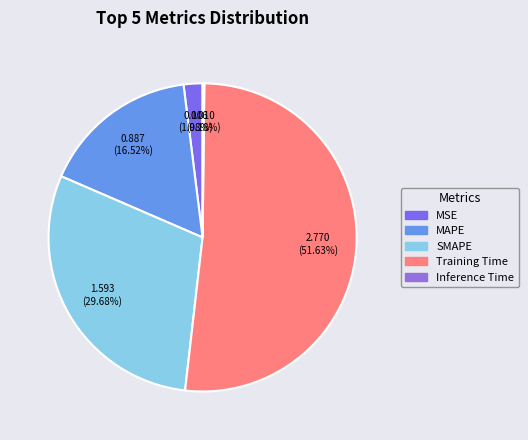

What percentage do MSE and Training Time together represent?

53.6%